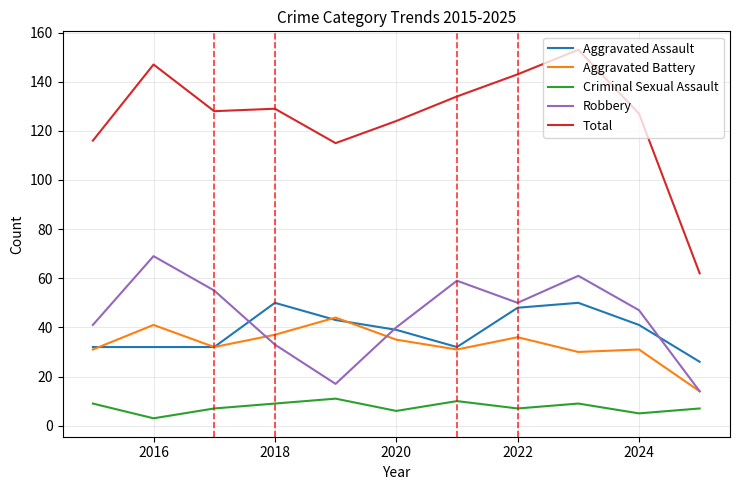

Which series has the largest total across all categories?

Total